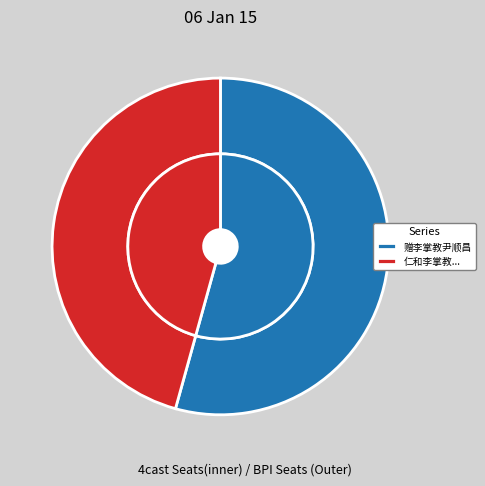

Which slice is the largest?

赠李掌教尹顺昌